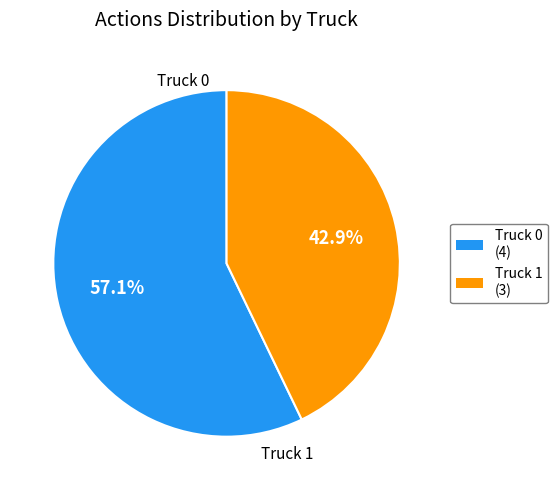

What is the smallest slice in the pie chart?

Truck 1